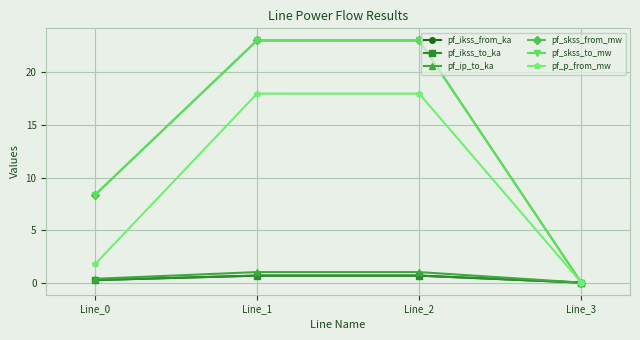

Is this an area chart (filled region under the line)?

No